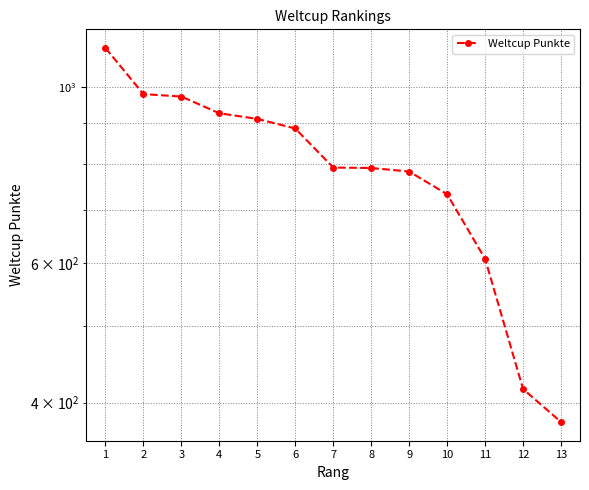

True or false: there are more than 1 points higher than both neighbors.

False